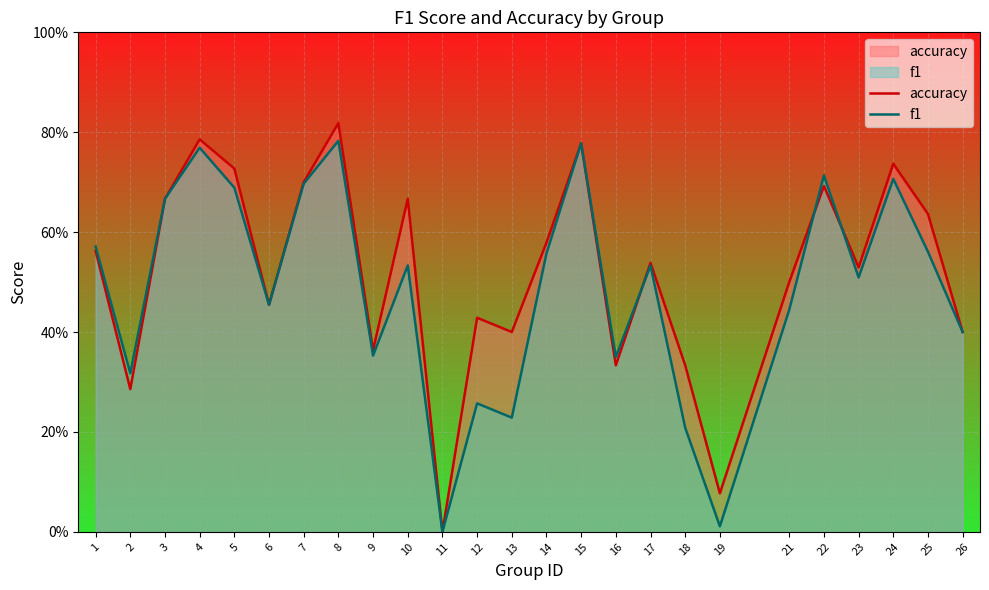

Between 9 and 23, which series saw the biggest shift?

accuracy